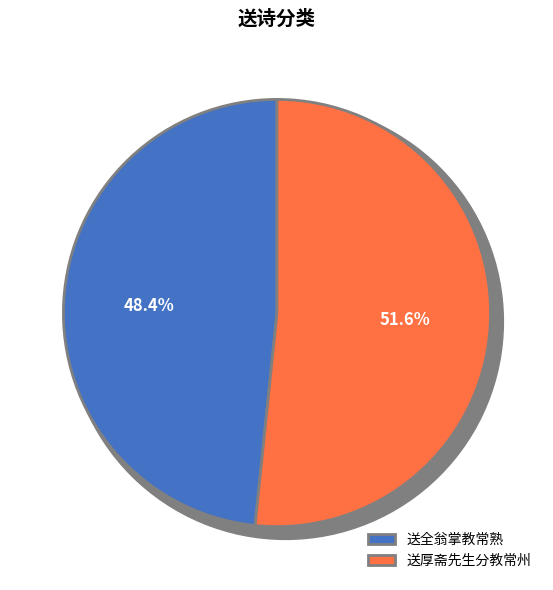

Rank the categories by value from lowest to highest.

送全翁掌教常熟, 送厚斋先生分教常州